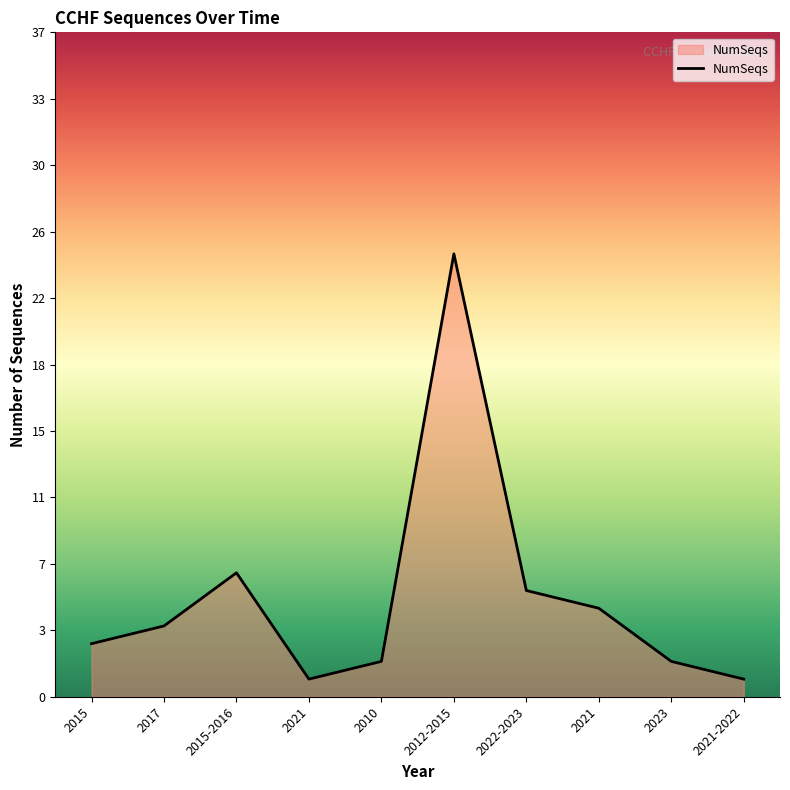

Is it true that the value at 2015-2016 is 7?

True